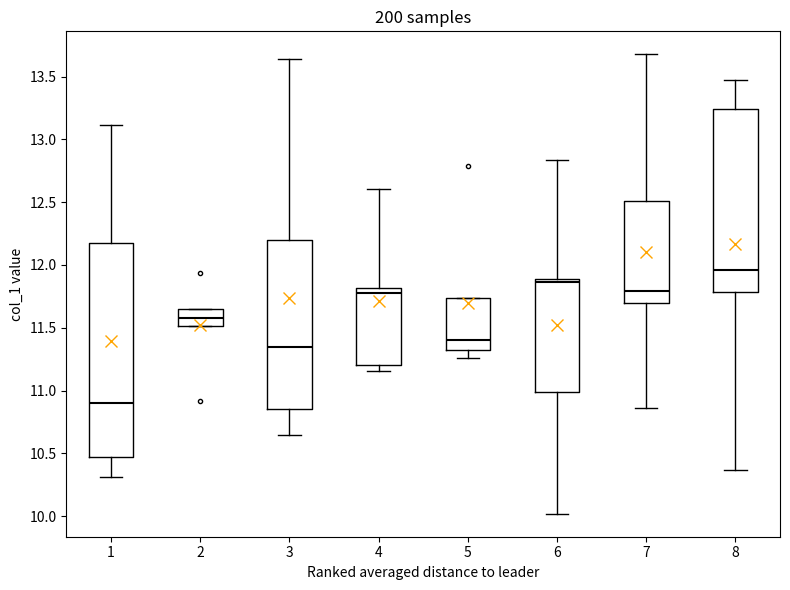

Which box has the highest median line?

8